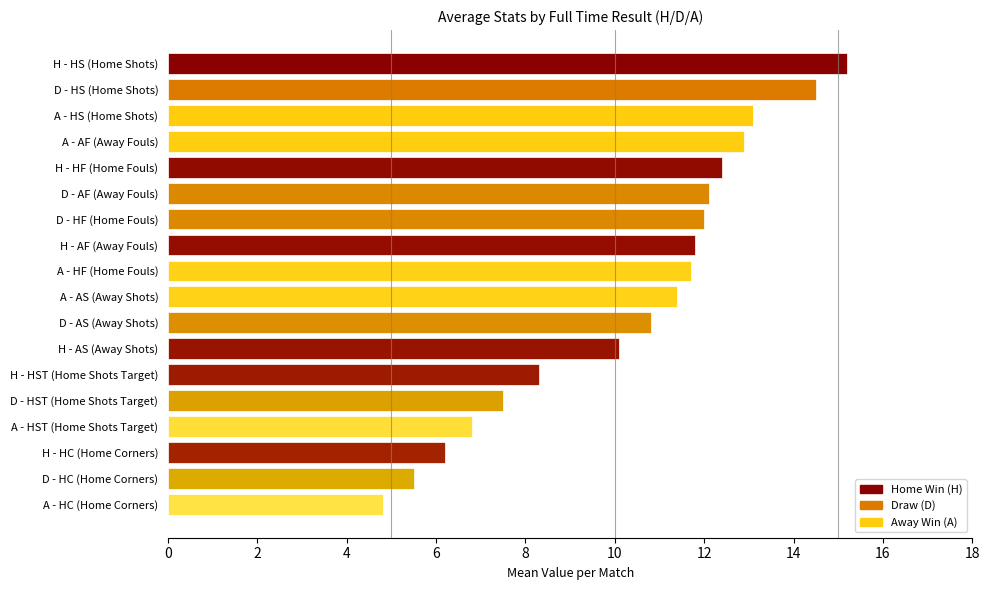

What is the maximum value shown in the chart?

15.2